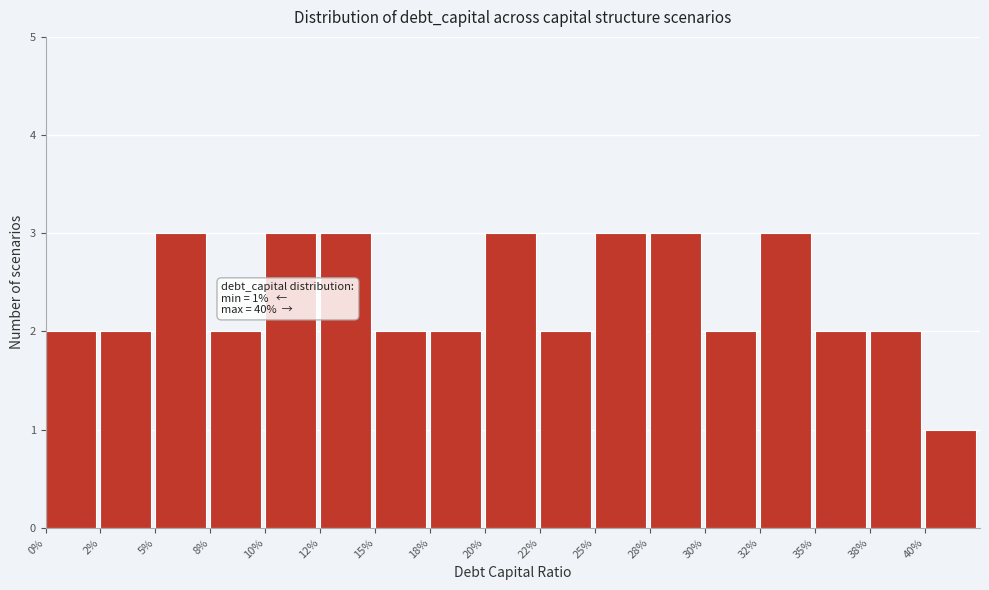

Reading left to right, transcribe all the data shown in this chart.

2	2	3	2	3	3	2	2	3	2	3	3	2	3	2	2	1